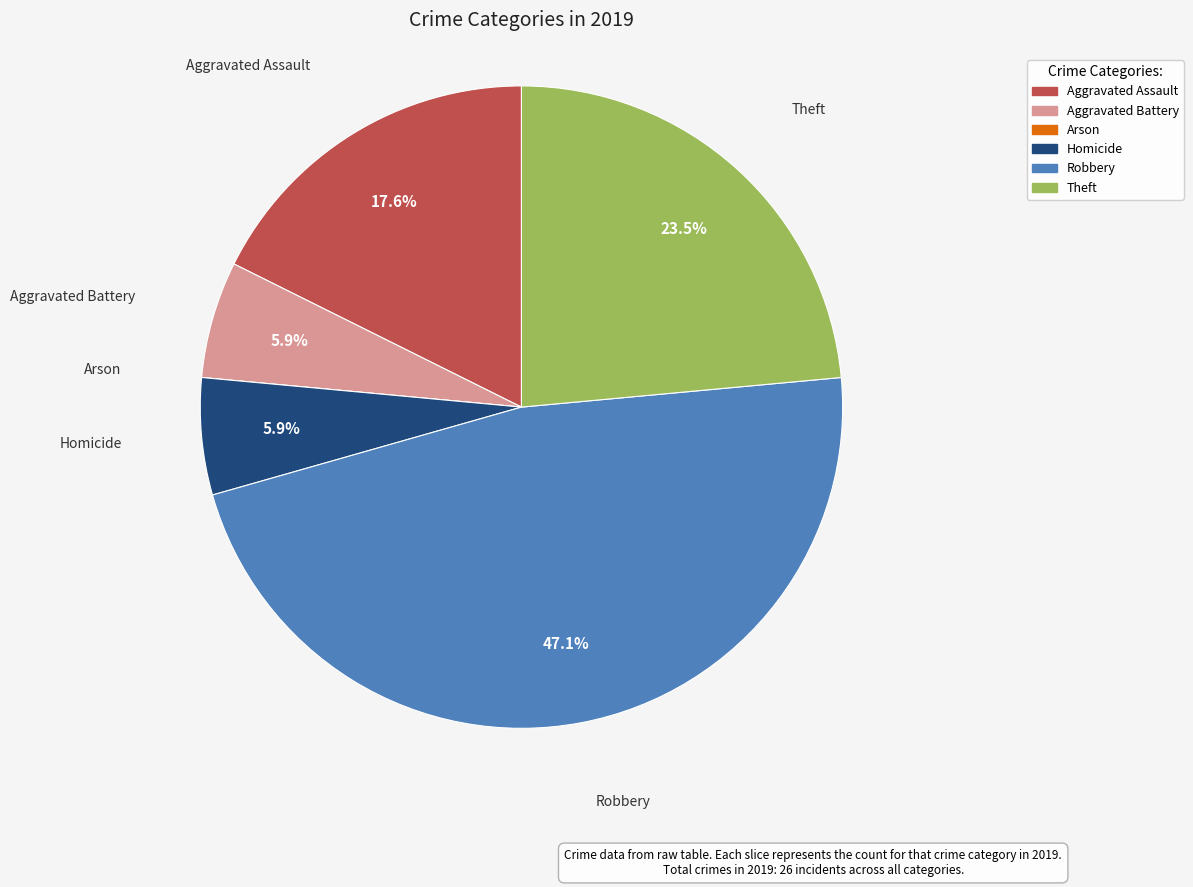

What is the largest slice in the pie chart?

Robbery